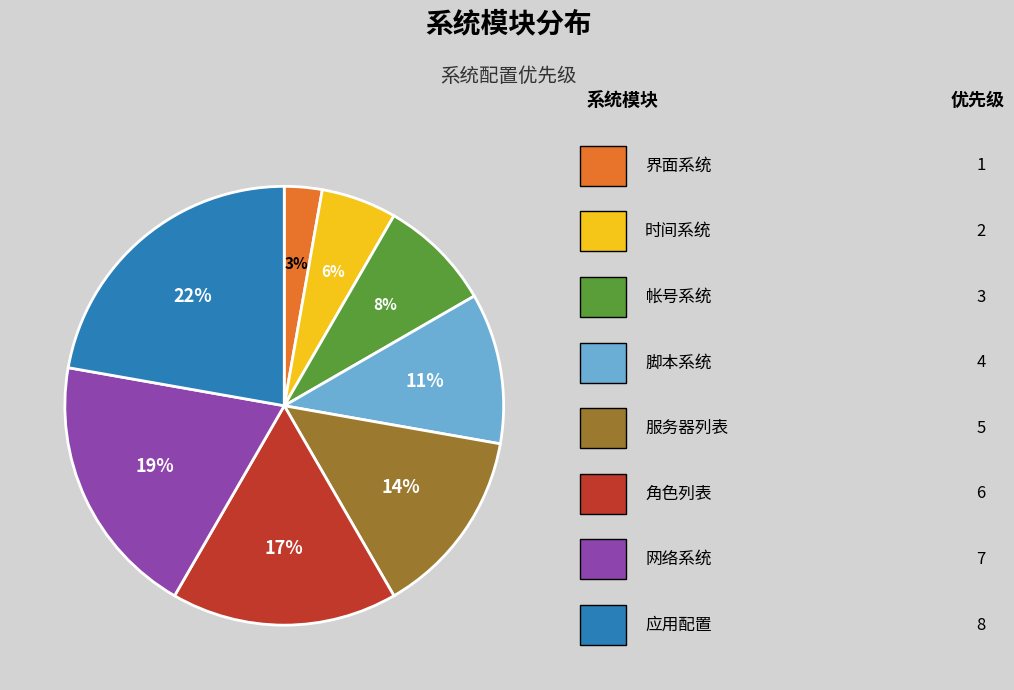

Is there a majority slice in this chart?

No